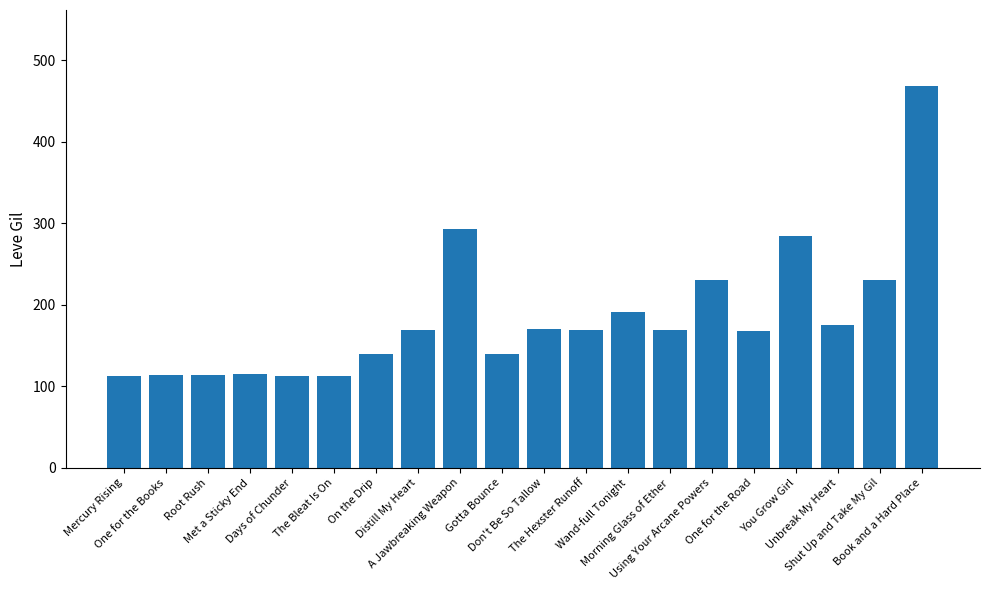

Are the bars horizontal?

No